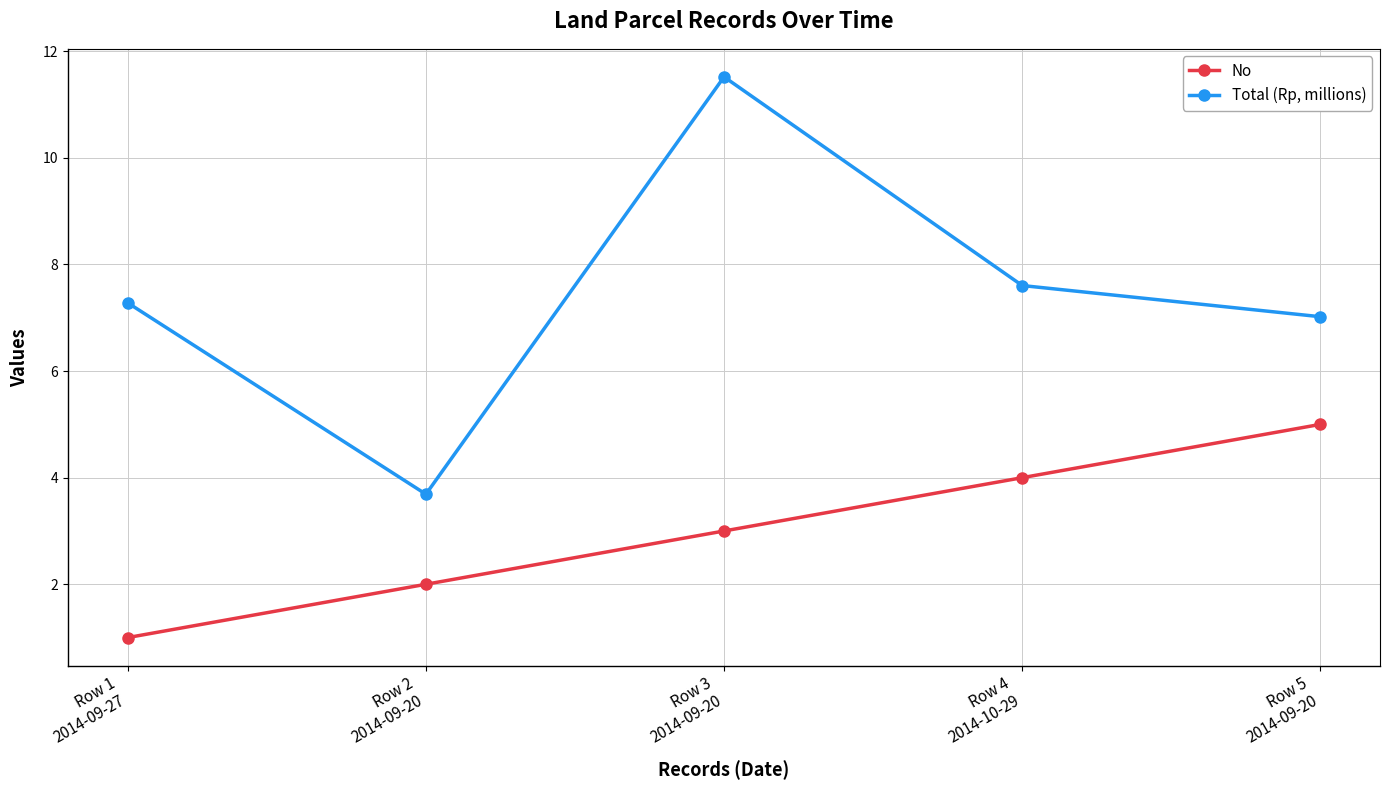

True or false: Total (Rp, millions) has more than 0 points higher than both neighbors.

True